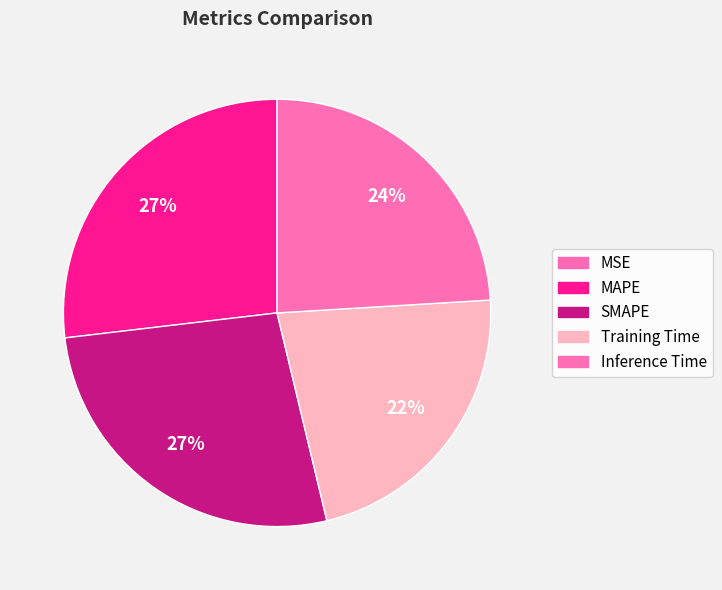

Which category has the smallest portion of the pie?

MSE